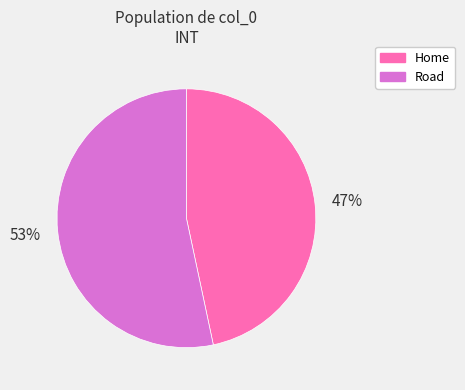

Is it true that Home is 47% of the pie?

True